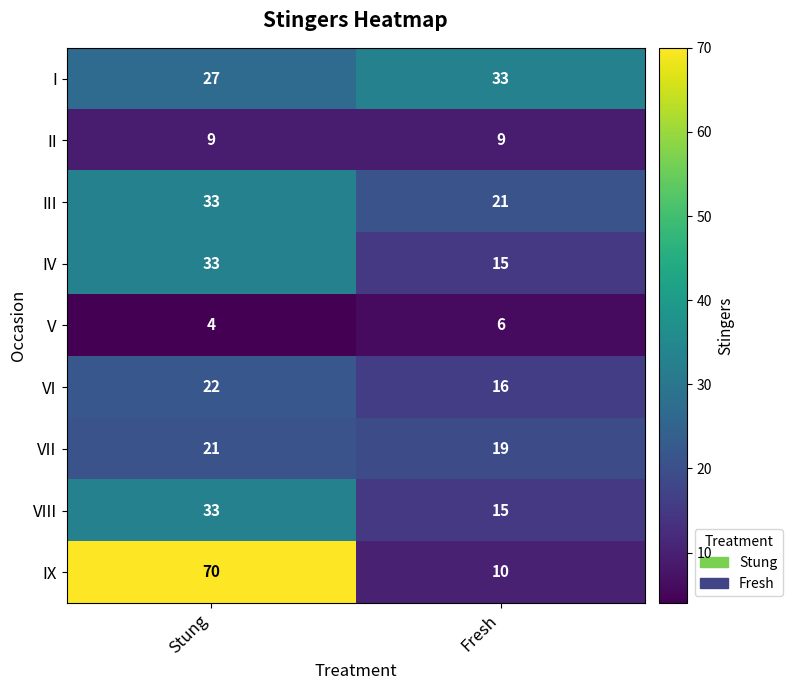

Reading left to right, list all the values displayed in this chart.

I: Stung=27	Fresh=33
II: Stung=9	Fresh=9
III: Stung=33	Fresh=21
IV: Stung=33	Fresh=15
V: Stung=4	Fresh=6
VI: Stung=22	Fresh=16
VII: Stung=21	Fresh=19
VIII: Stung=33	Fresh=15
IX: Stung=70	Fresh=10